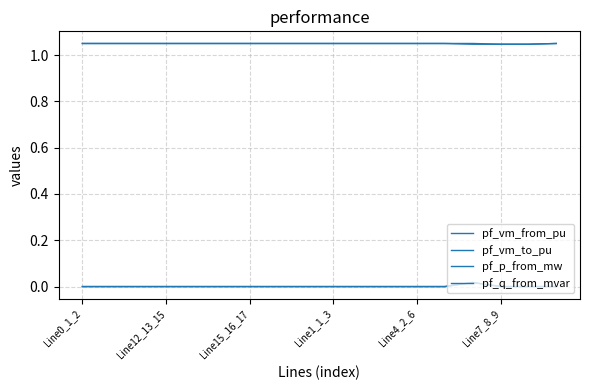

Which series has the largest total across all categories?

pf_vm_from_pu